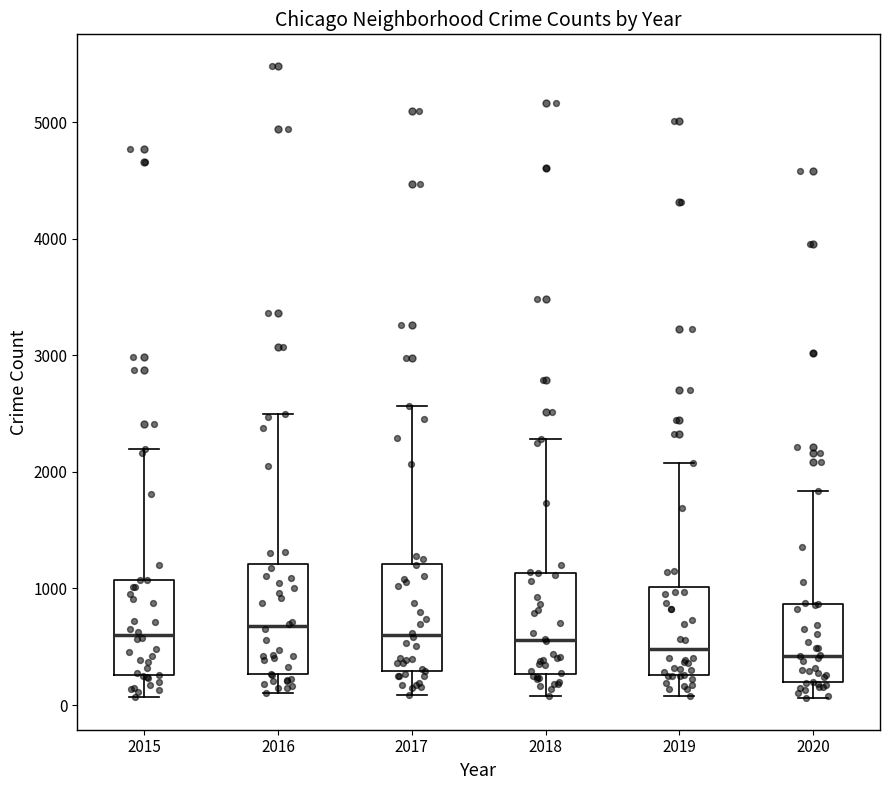

Where does the median line of the box at x = 2018 sit on the y-axis? The values are not printed on the chart, so give them approximately, as read against the axis.

600